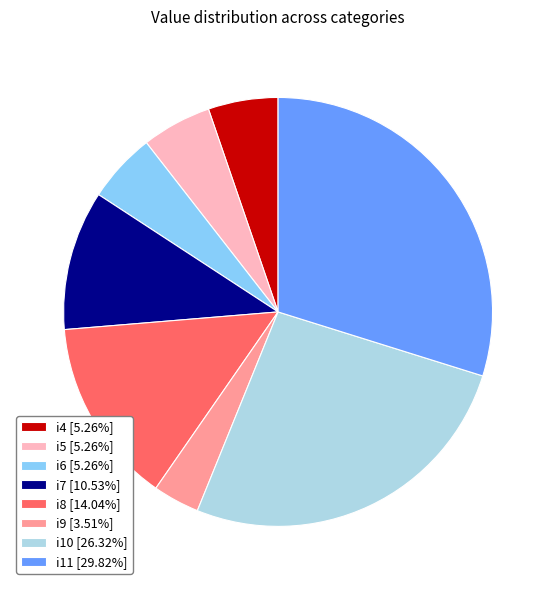

Approximately how many times larger is the value at i4 [5.26%] compared to i5 [5.26%]?

1.0